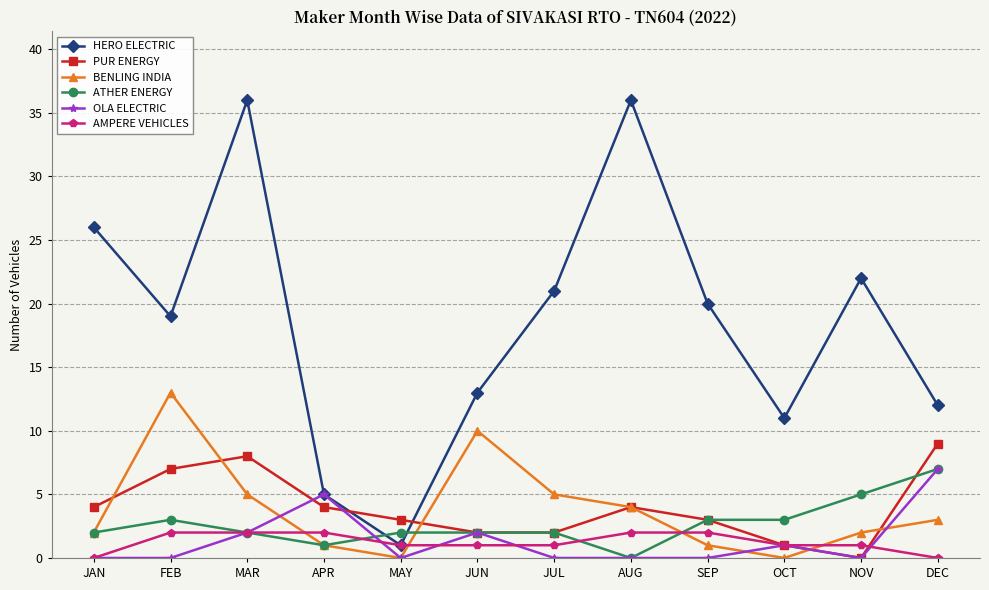

Reading left to right, extract all data points from this chart.

HERO ELECTRIC: JAN=26	FEB=19	MAR=36	APR=5	MAY=1	JUN=13	JUL=21	AUG=36	SEP=20	OCT=11	NOV=22	DEC=12
PUR ENERGY: JAN=4	FEB=7	MAR=8	APR=4	MAY=3	JUN=2	JUL=2	AUG=4	SEP=3	OCT=1	NOV=0	DEC=9
BENLING INDIA: JAN=2	FEB=13	MAR=5	APR=1	MAY=0	JUN=10	JUL=5	AUG=4	SEP=1	OCT=0	NOV=2	DEC=3
ATHER ENERGY: JAN=2	FEB=3	MAR=2	APR=1	MAY=2	JUN=2	JUL=2	AUG=0	SEP=3	OCT=3	NOV=5	DEC=7
OLA ELECTRIC: JAN=0	FEB=0	MAR=2	APR=5	MAY=0	JUN=2	JUL=0	AUG=0	SEP=0	OCT=1	NOV=0	DEC=7
AMPERE VEHICLES: JAN=0	FEB=2	MAR=2	APR=2	MAY=1	JUN=1	JUL=1	AUG=2	SEP=2	OCT=1	NOV=1	DEC=0